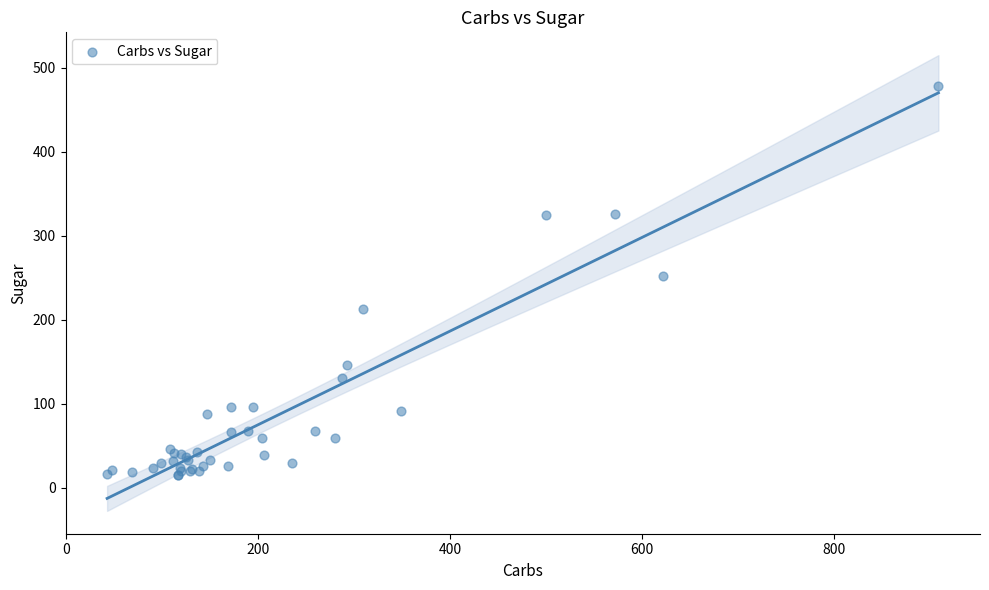

What Y value in the scatter plot is closest to 246?

252.2